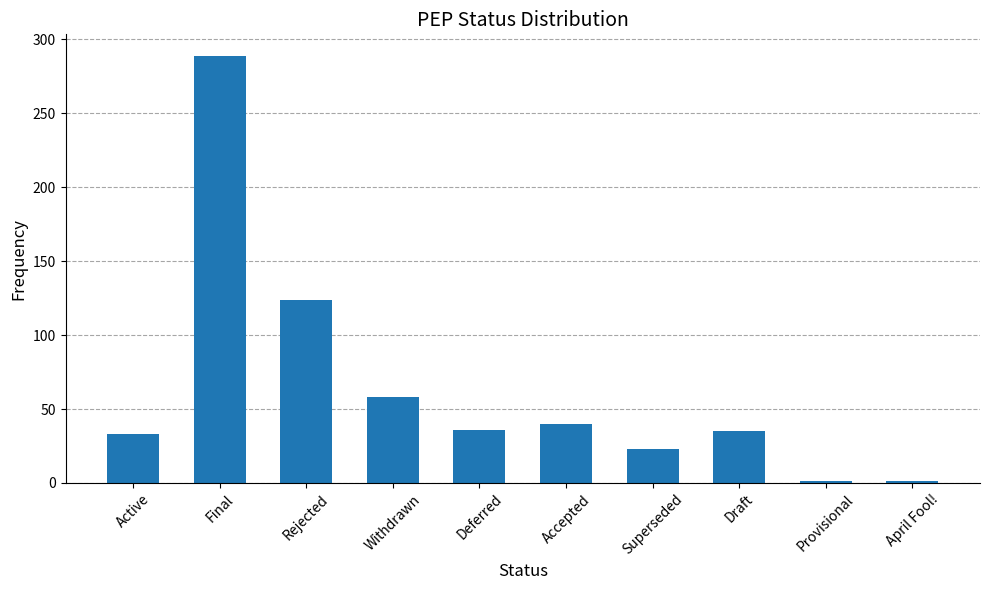

What is the label of the 1st bar from the left?

Active